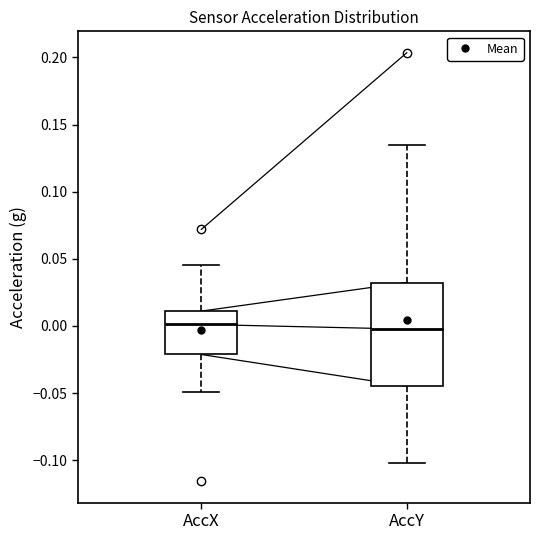

Which box is the tallest, from its lower edge to its upper edge?

AccY